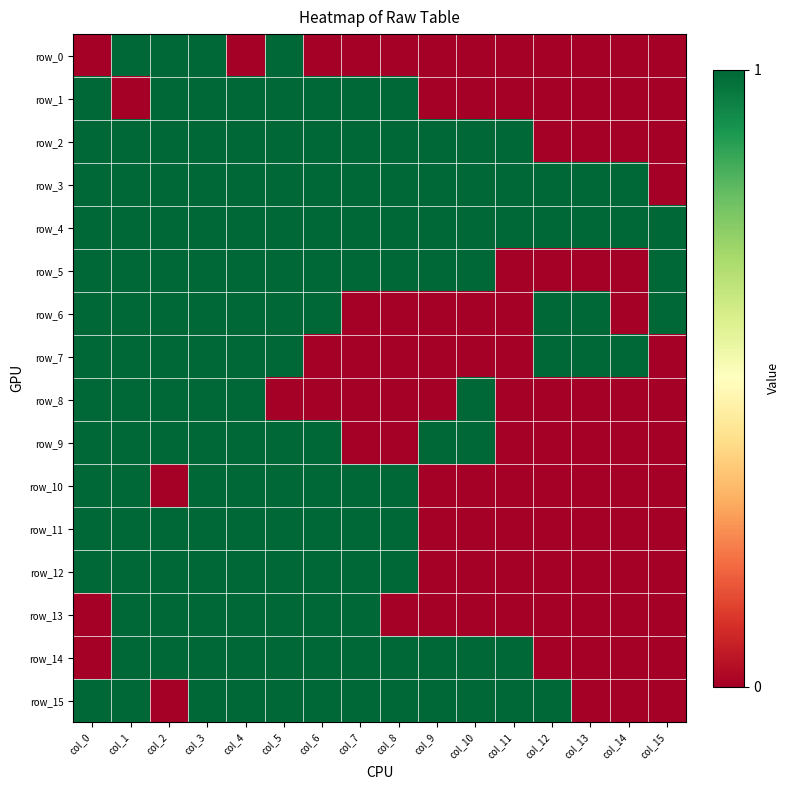

Reading left to right, list all the values displayed in this chart.

row_0: 0	1	1	1	0	1	0	0	0	0	0	0	0	0	0	0
row_1: 1	0	1	1	1	1	1	1	1	0	0	0	0	0	0	0
row_2: 1	1	1	1	1	1	1	1	1	1	1	1	0	0	0	0
row_3: 1	1	1	1	1	1	1	1	1	1	1	1	1	1	1	0
row_4: 1	1	1	1	1	1	1	1	1	1	1	1	1	1	1	1
row_5: 1	1	1	1	1	1	1	1	1	1	1	0	0	0	0	1
row_6: 1	1	1	1	1	1	1	0	0	0	0	0	1	1	0	1
row_7: 1	1	1	1	1	1	0	0	0	0	0	0	1	1	1	0
row_8: 1	1	1	1	1	0	0	0	0	0	1	0	0	0	0	0
row_9: 1	1	1	1	1	1	1	0	0	1	1	0	0	0	0	0
row_10: 1	1	0	1	1	1	1	1	1	0	0	0	0	0	0	0
row_11: 1	1	1	1	1	1	1	1	1	0	0	0	0	0	0	0
row_12: 1	1	1	1	1	1	1	1	1	0	0	0	0	0	0	0
row_13: 0	1	1	1	1	1	1	1	0	0	0	0	0	0	0	0
row_14: 0	1	1	1	1	1	1	1	1	1	1	1	0	0	0	0
row_15: 1	1	0	1	1	1	1	1	1	1	1	1	1	0	0	0